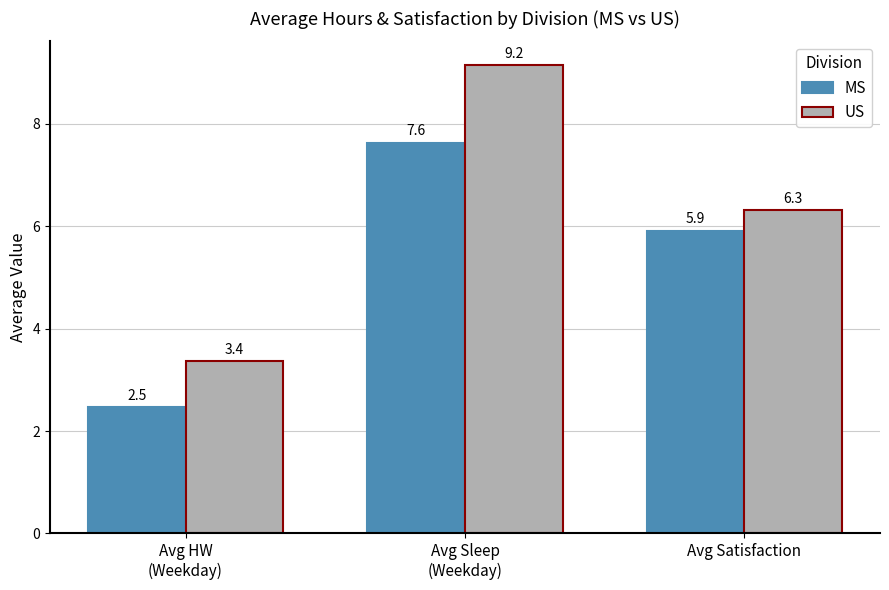

How many categories are shown in the chart?

3